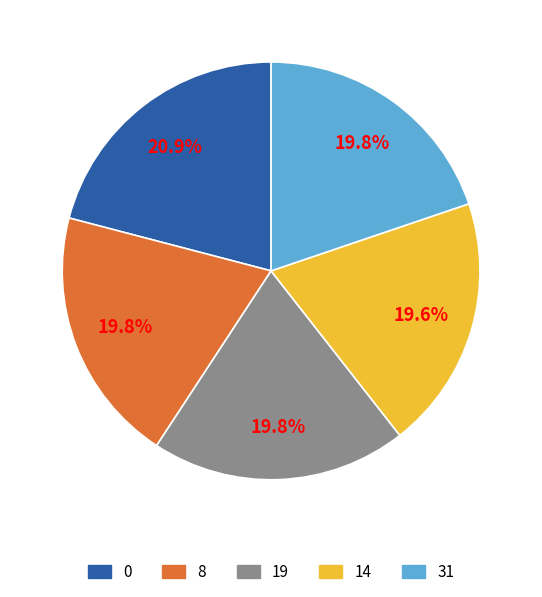

Is there a majority slice in this chart?

No